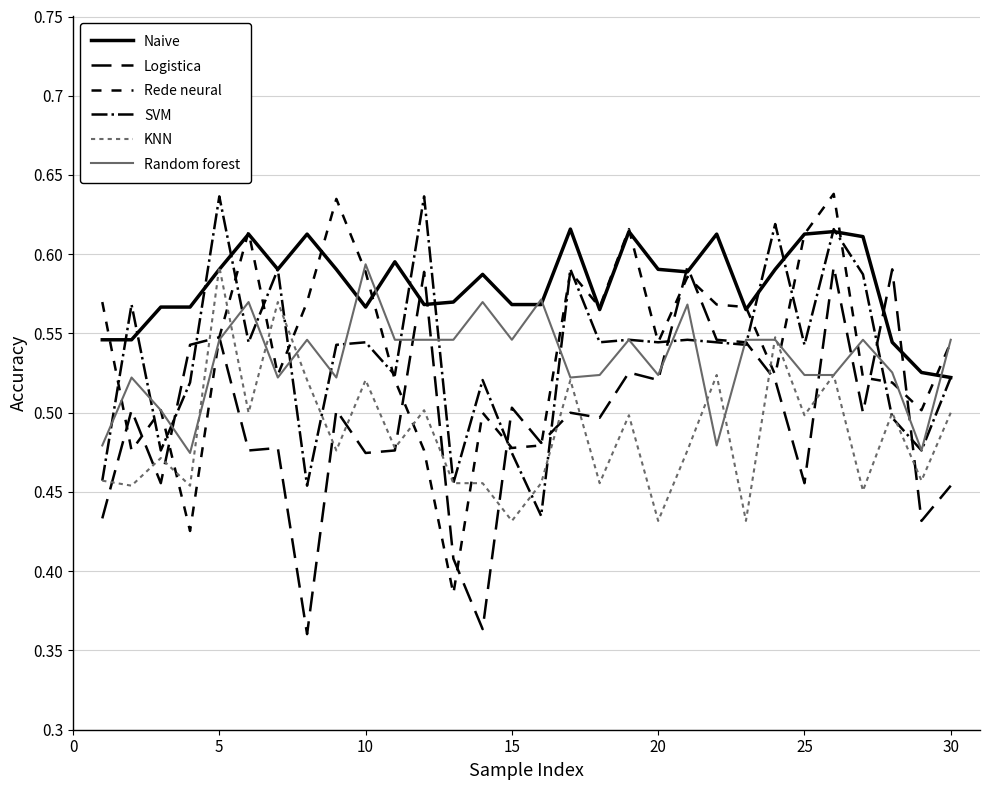

Count the number of categories in the chart.

30